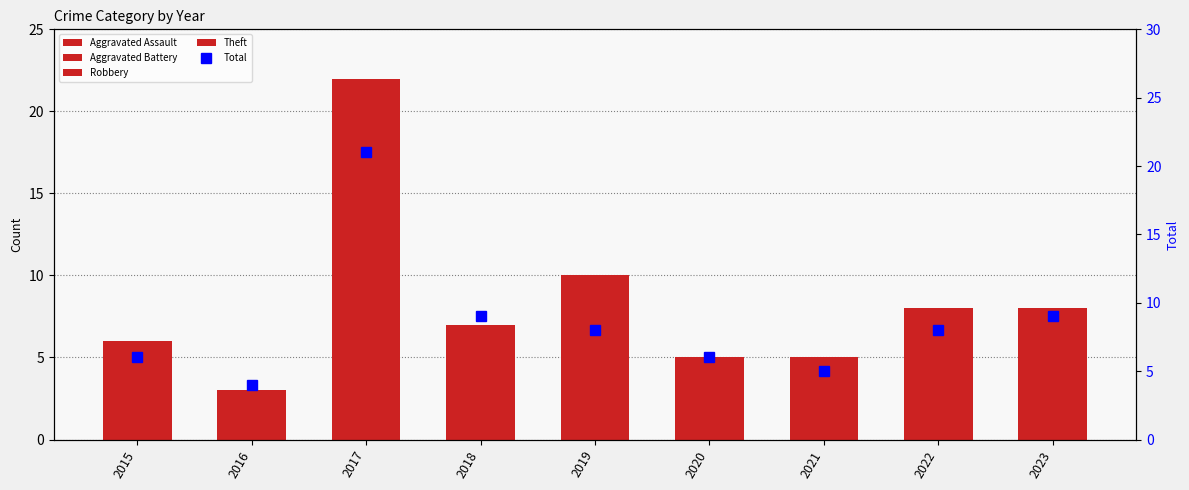

At how many categories does at least one series exceed 7?

5